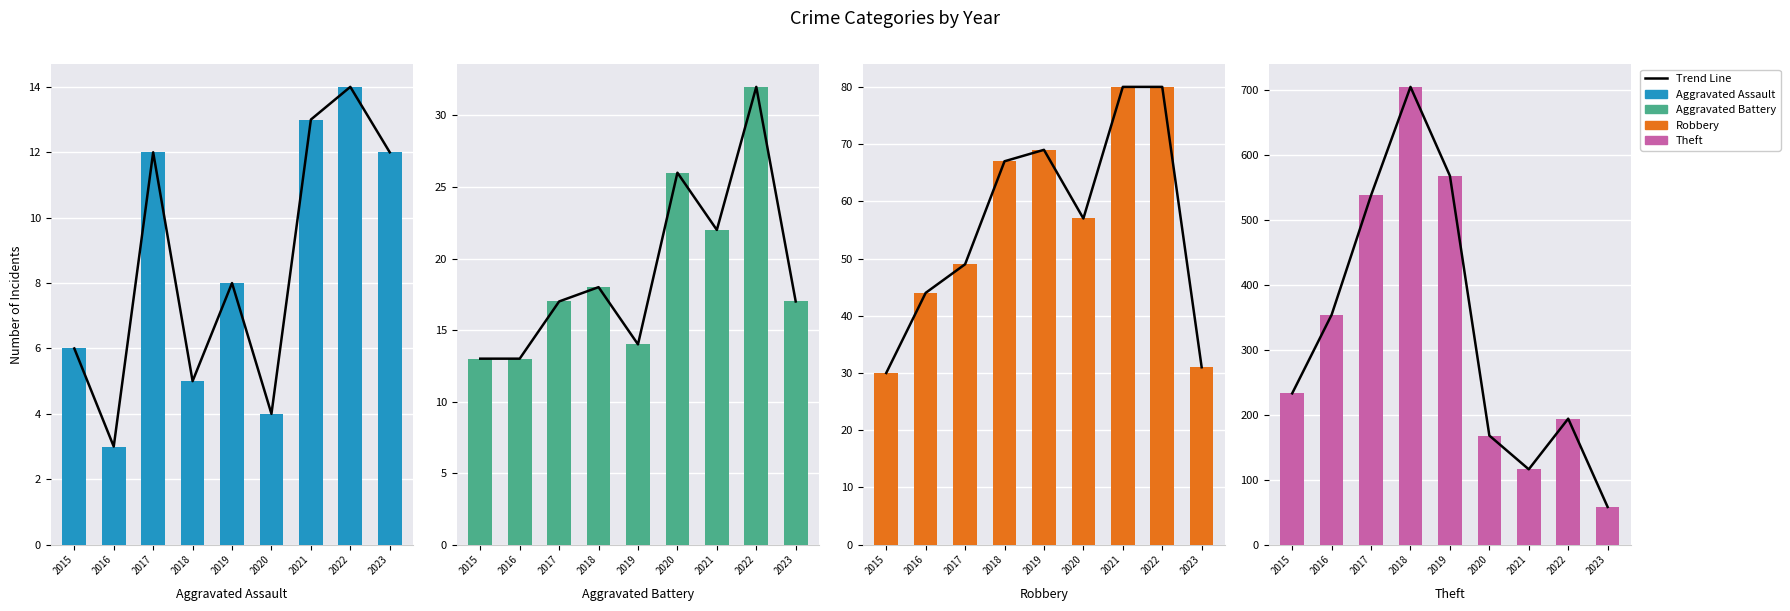

The value of Theft at 2019 is 568. True or false?

True